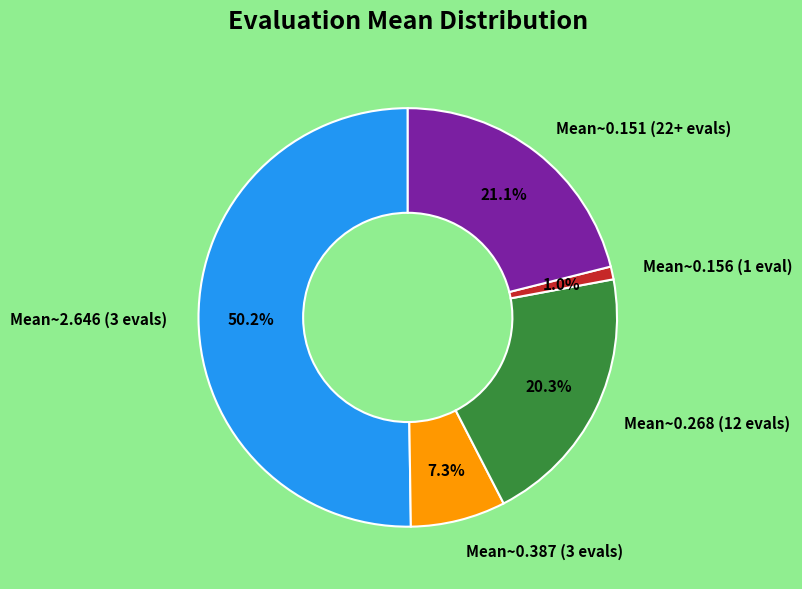

Approximately how many times larger is the value at Mean~0.387 (3 evals) compared to Mean~0.151 (22+ evals)?

0.3